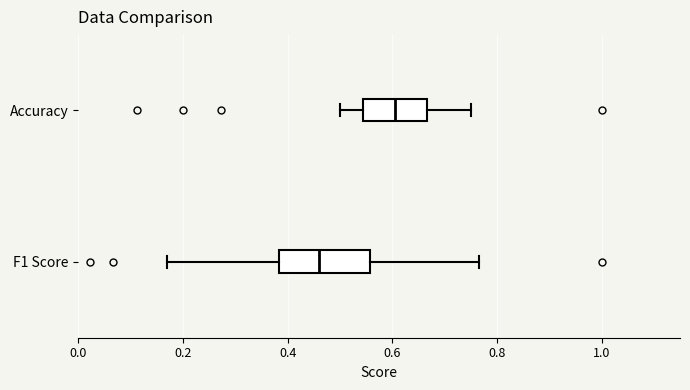

Reading bottom to top, read every box against the x-axis: the position of its median line, the range the box covers, and the ends of its whiskers. The values are not printed on the chart, so give them approximately, as read against the axis.

F1 Score: median 0.46, box 0.38 to 0.56, whiskers 0.16 to 0.76
Accuracy: median 0.60, box 0.54 to 0.66, whiskers 0.50 to 0.76